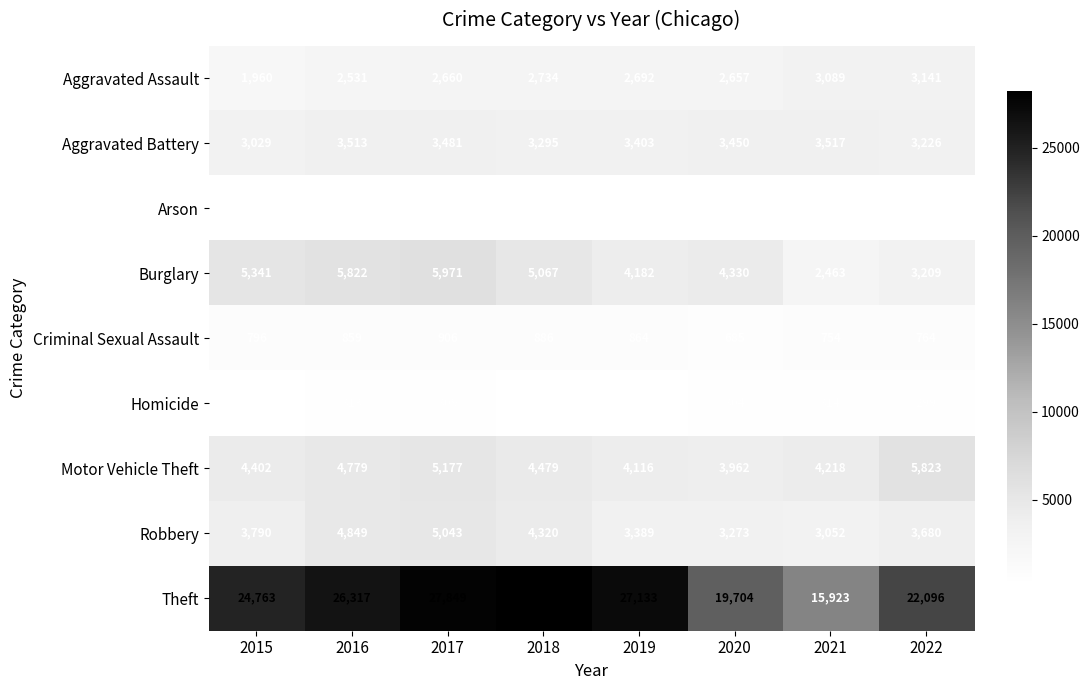

What is the approximate value of Robbery at 2015, to the nearest 50?

3800